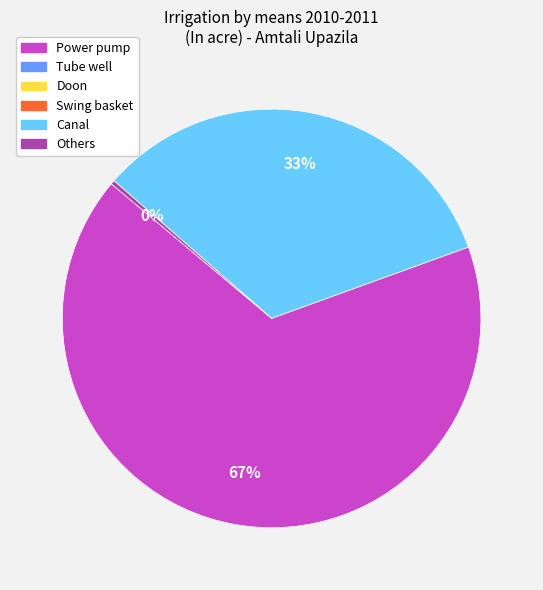

To the nearest percent, what is the average slice percentage?

33%